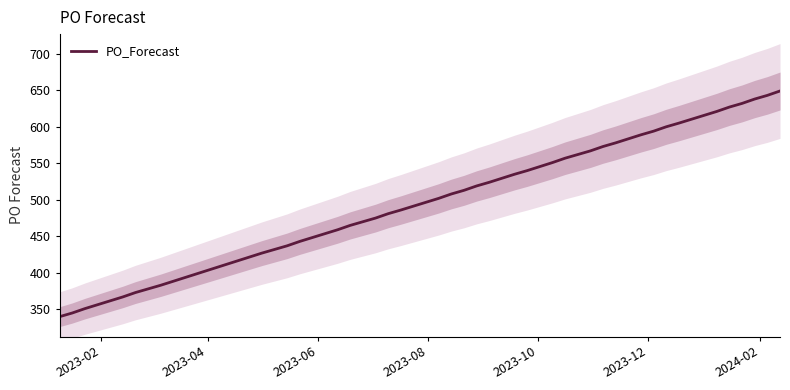

Is it true that the value at 36 is 1053?

False